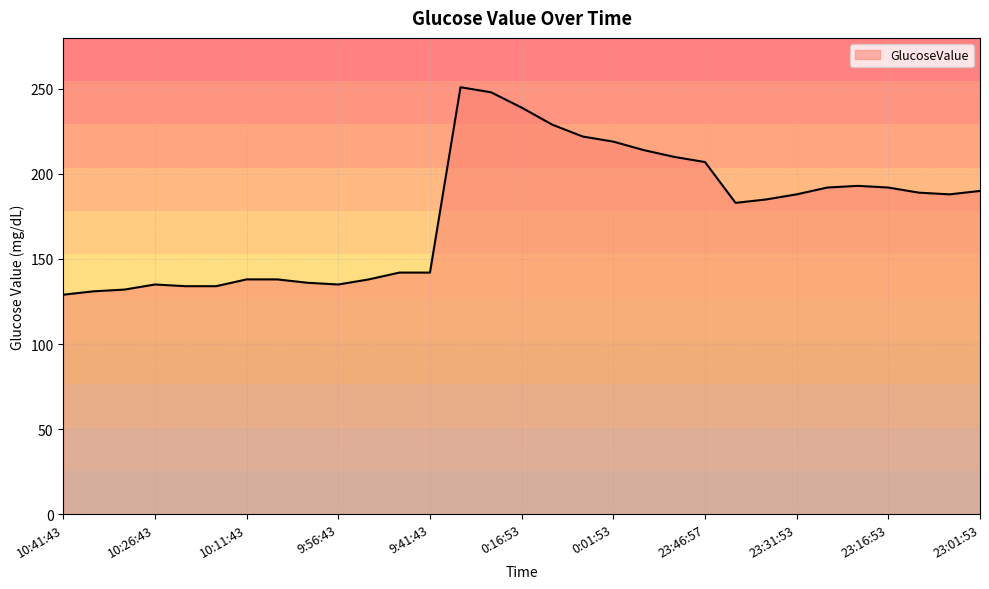

What is the difference between the maximum and minimum values?

122